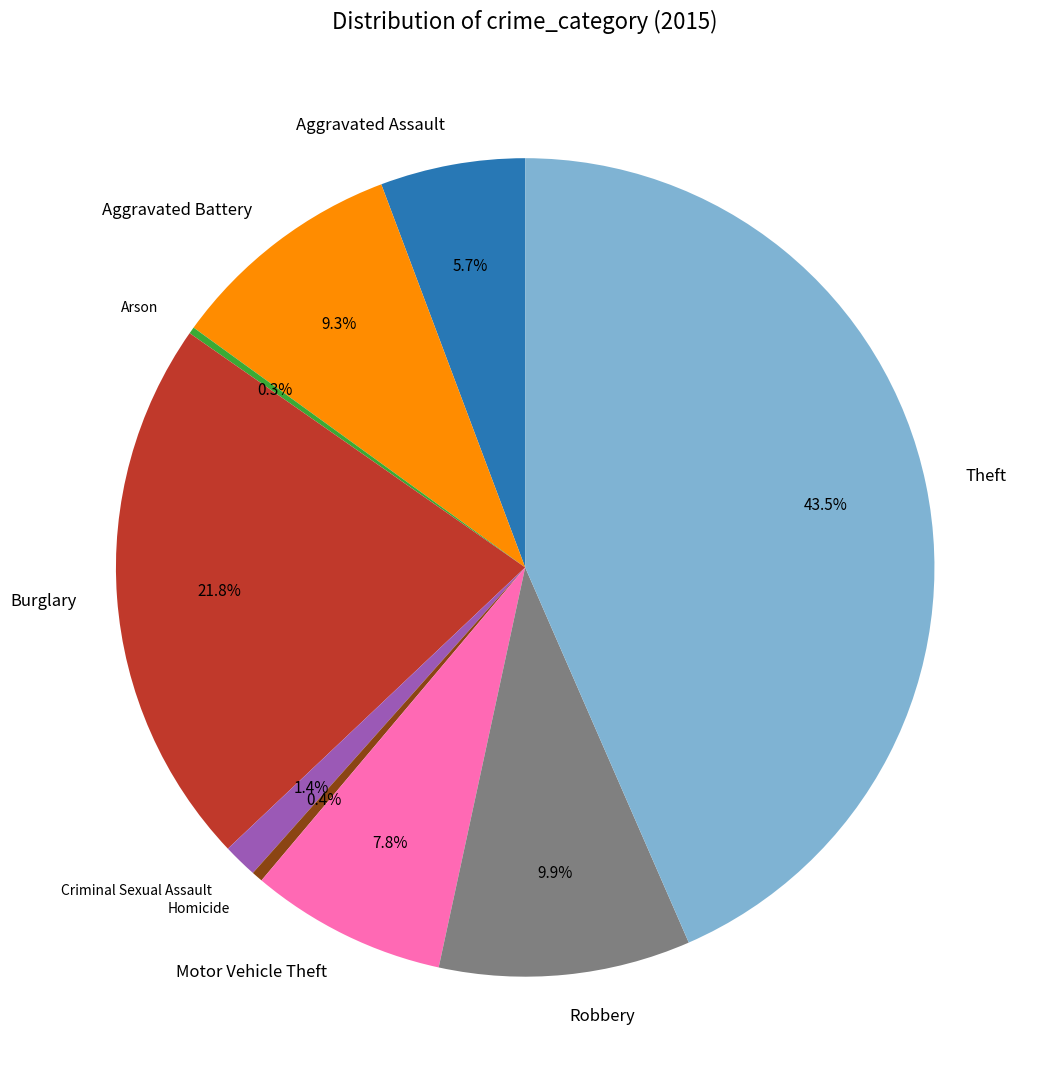

What is the total percentage of Aggravated Battery and Burglary?

31.1%